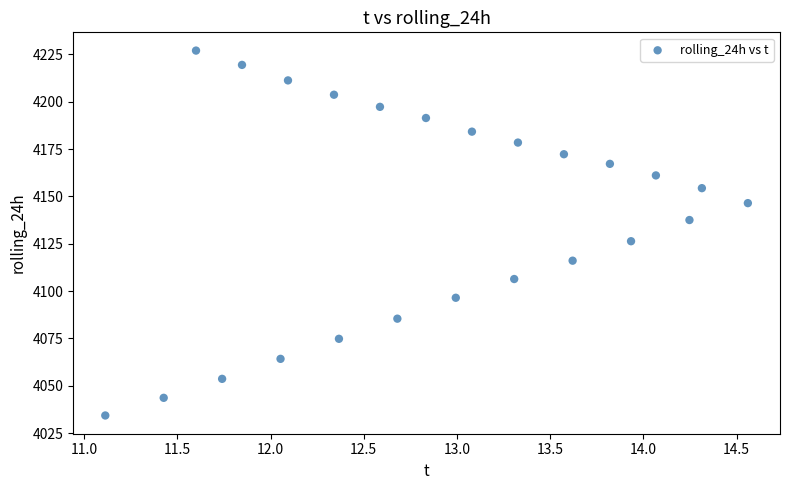

What is the range of Y values (max minus min)?

192.7